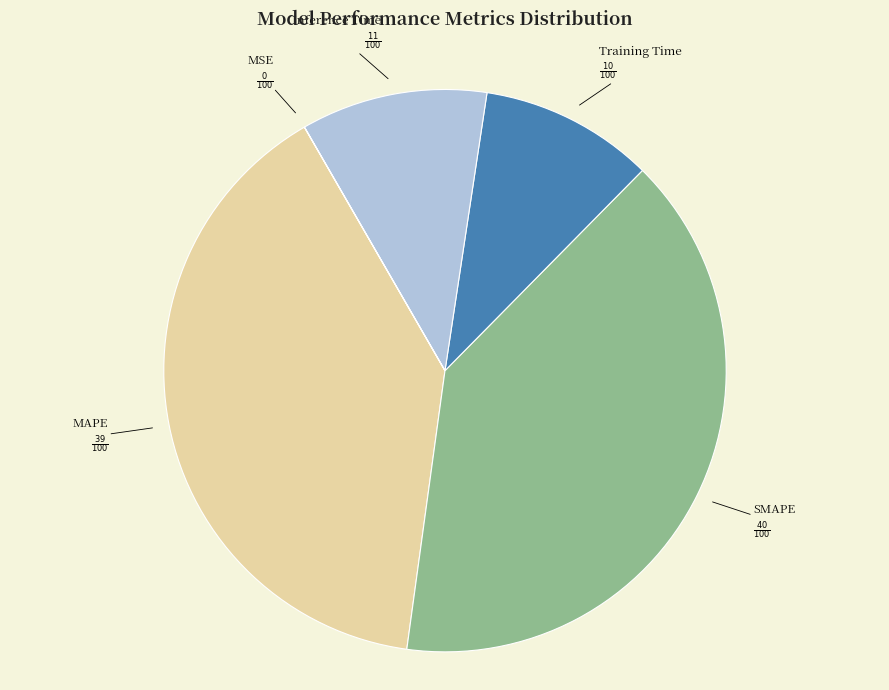

Does any single category account for the majority?

No